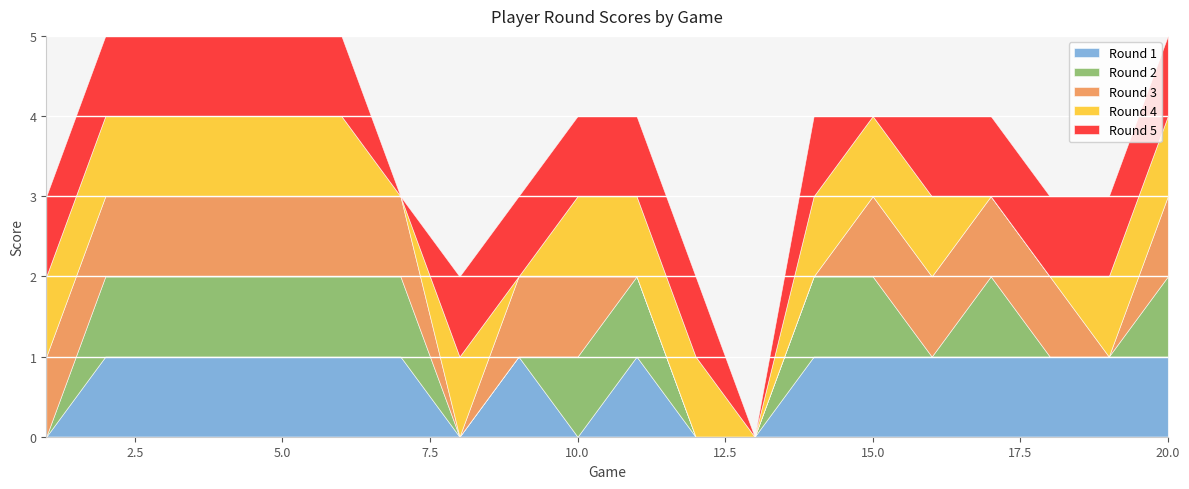

What is the average value of the Round 5 series?

1